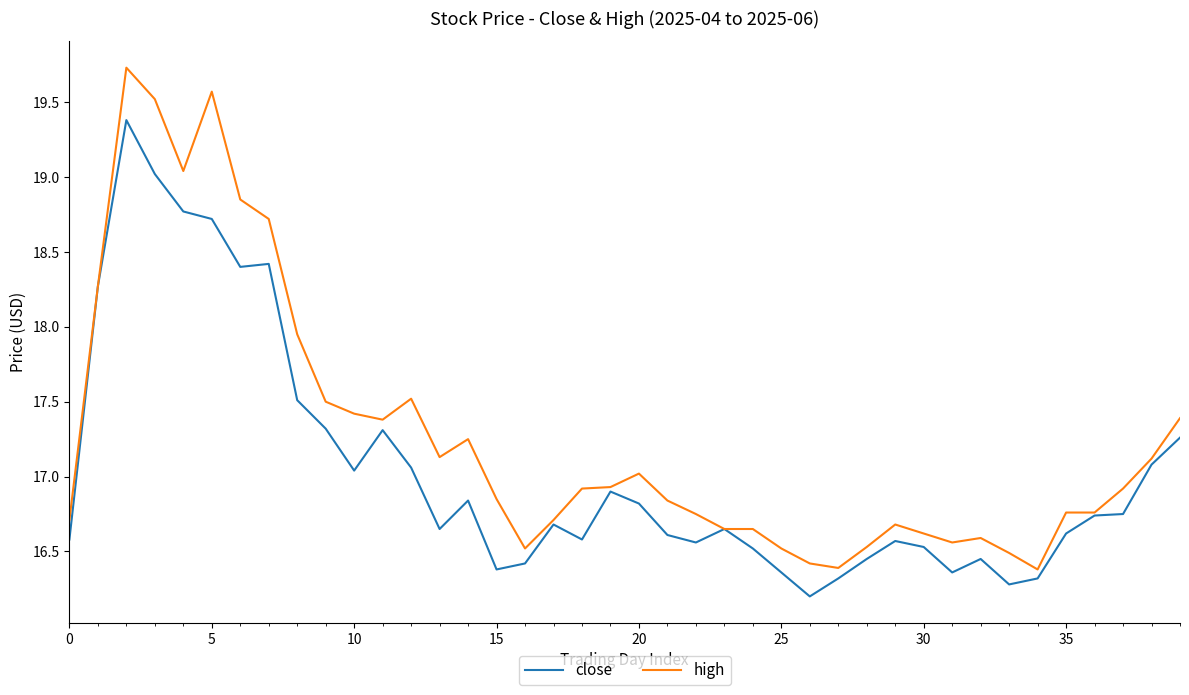

Which series has the largest total across all categories?

high